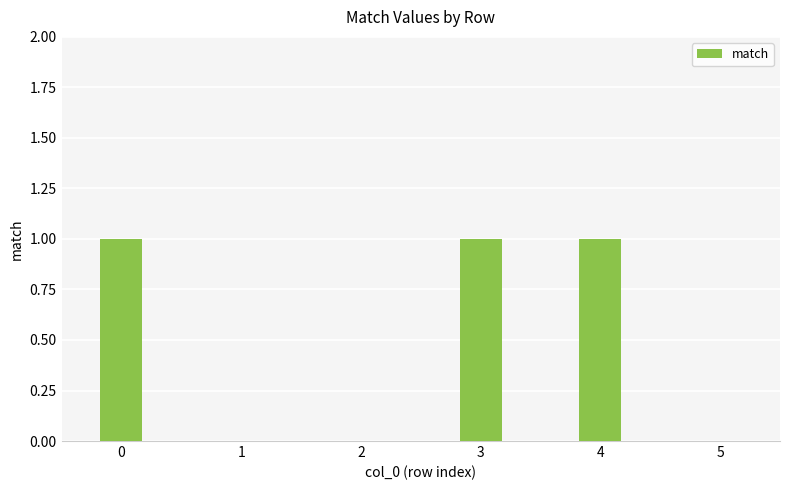

What is the sum of all values?

3